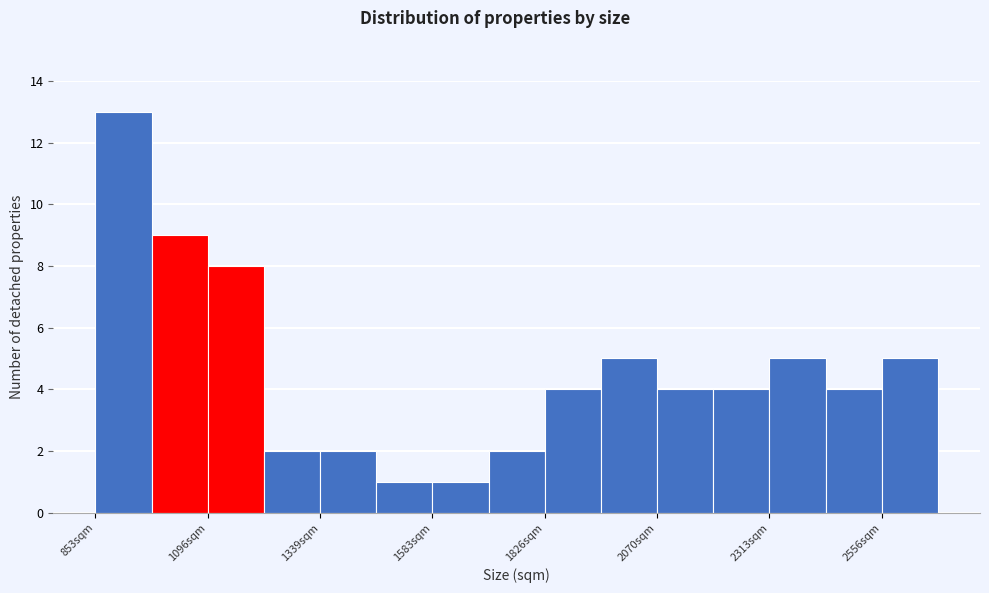

Around what value on the x-axis is the tallest bar? Give the approximate position of its centre, as read against the axis.

900